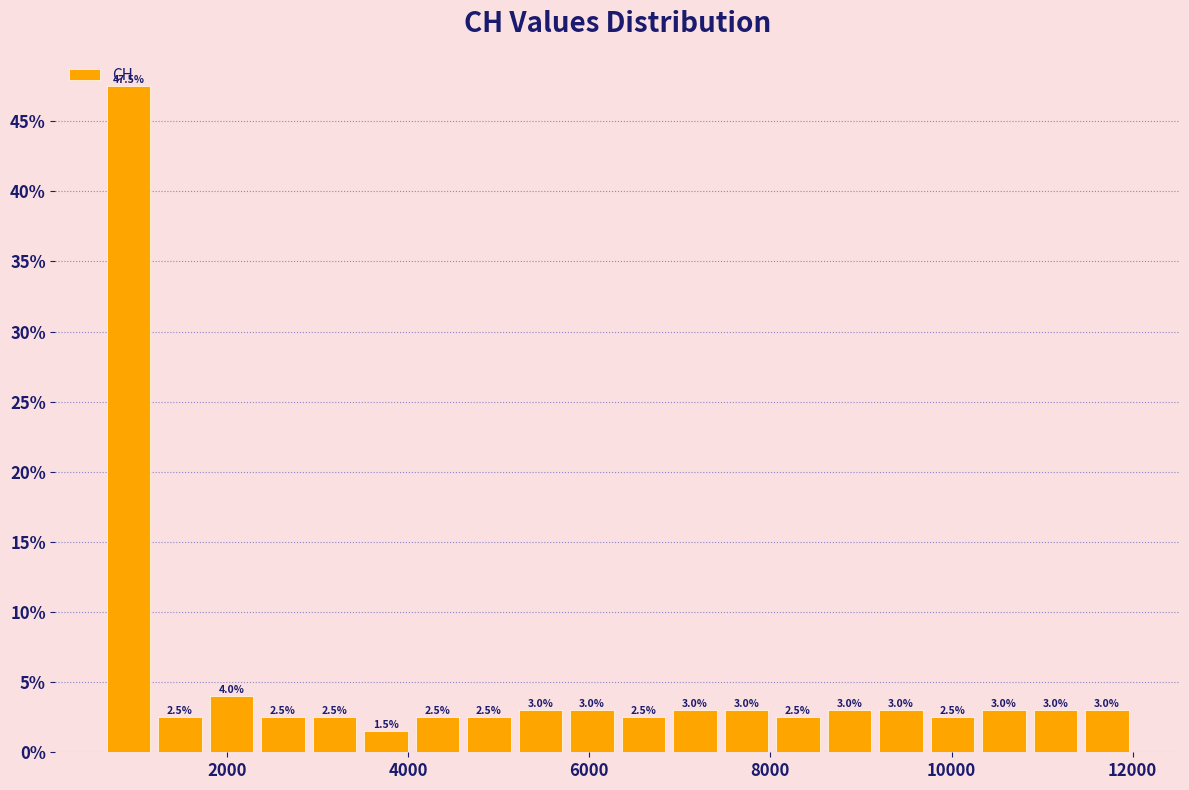

Around what value on the x-axis is the tallest bar? Give the approximate position of its centre, as read against the axis.

1000